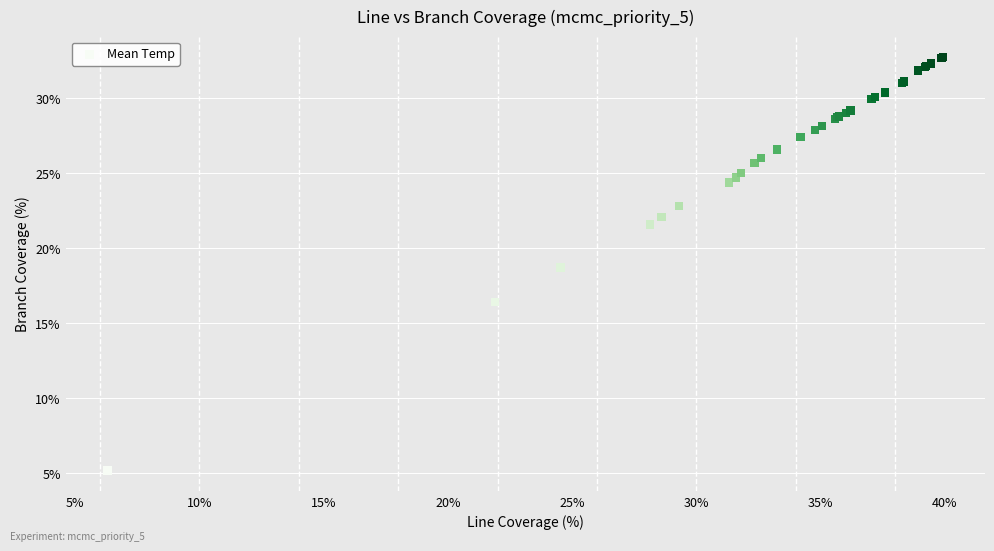

What Y value in the scatter plot is closest to 18?

18.7